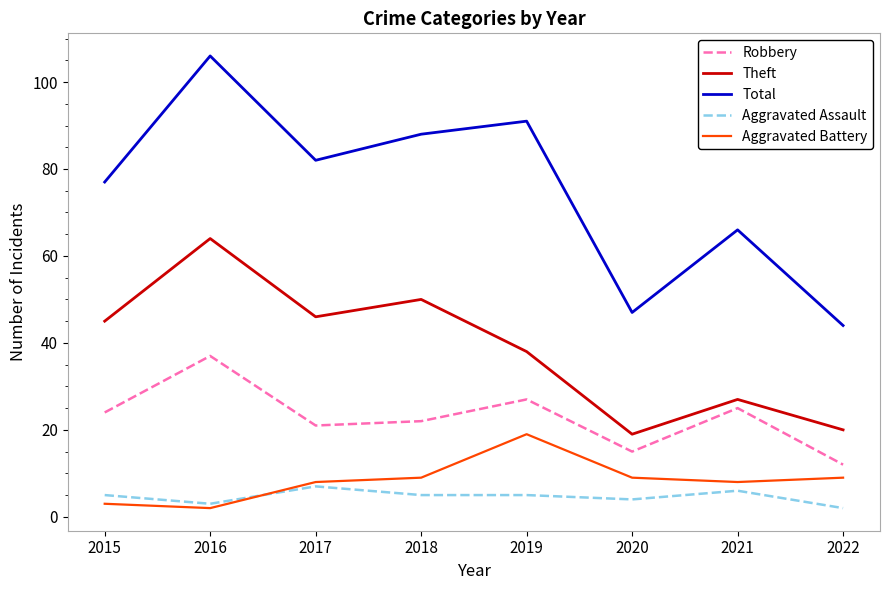

The Robbery series shows 25 at 2021. True or false?

True